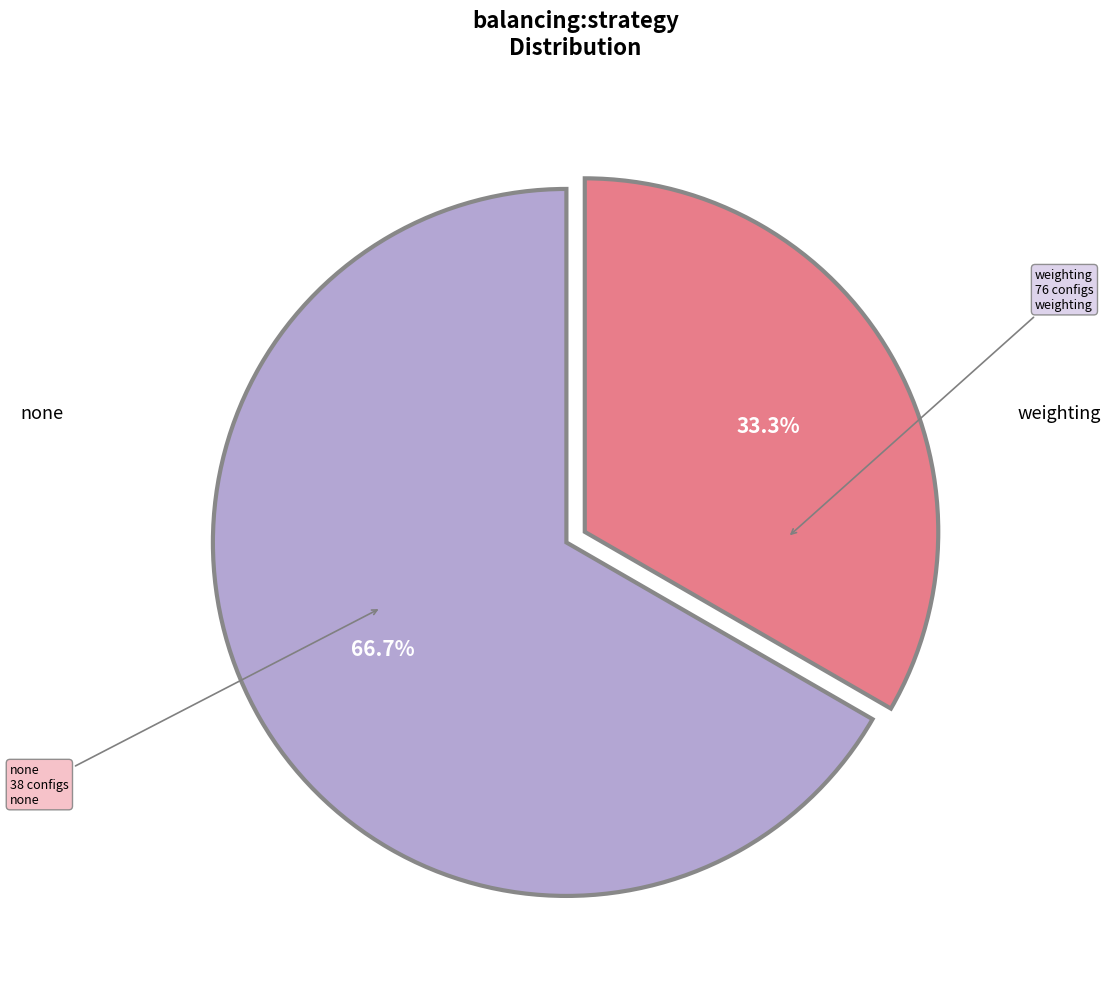

How many slices are in this pie chart?

2